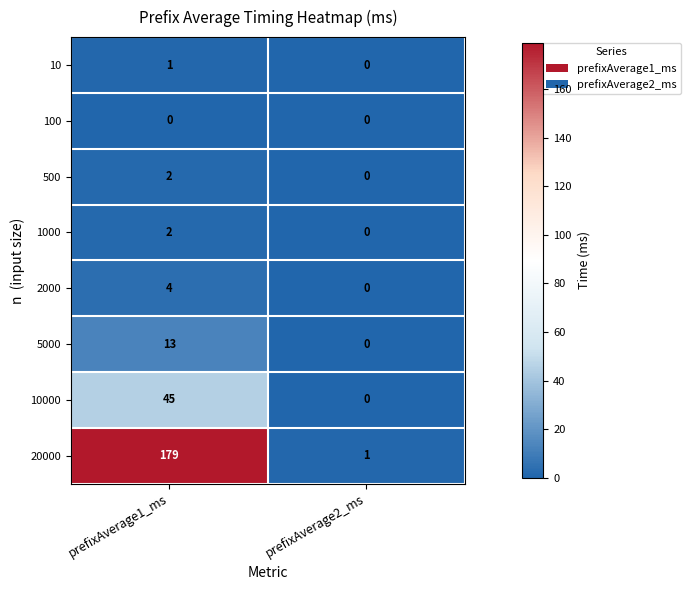

The 5000 series shows 13 at prefixAverage1_ms. True or false?

True